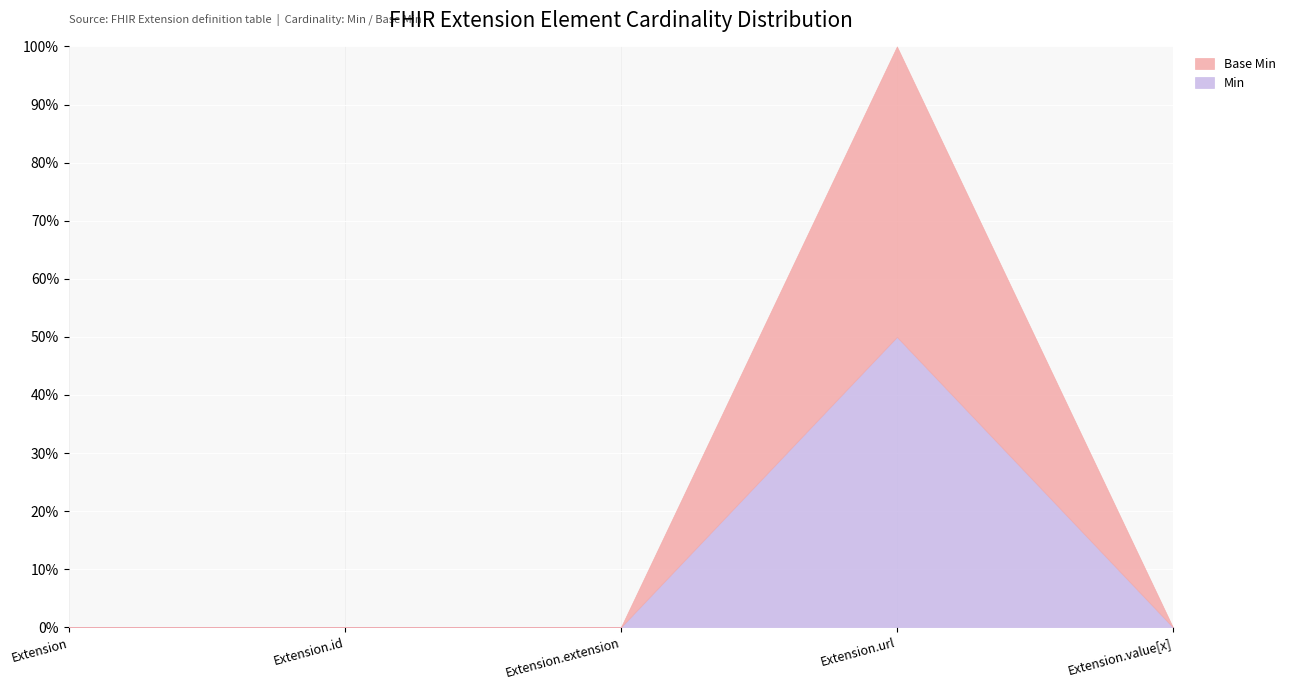

Which label corresponds to the smallest value in the chart?

Extension